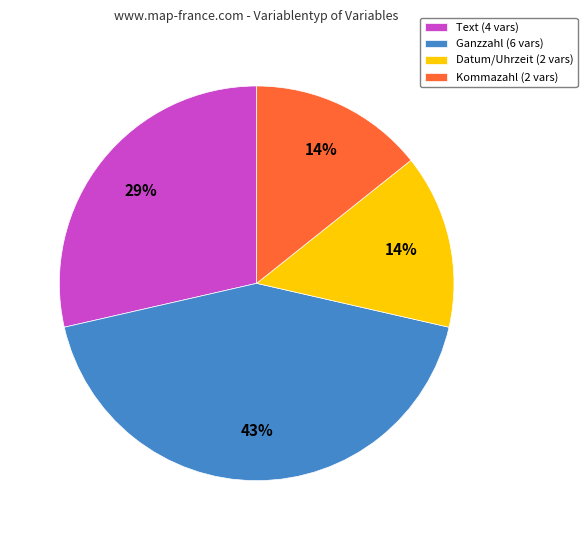

Does Ganzzahl account for over 50% of the chart?

No